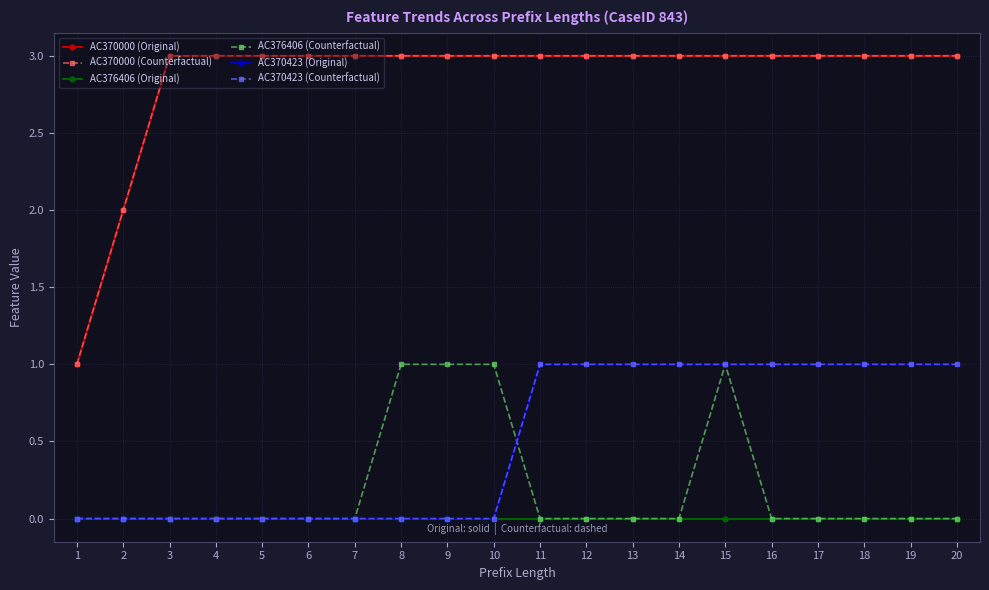

Does the chart have visible grid lines?

Yes